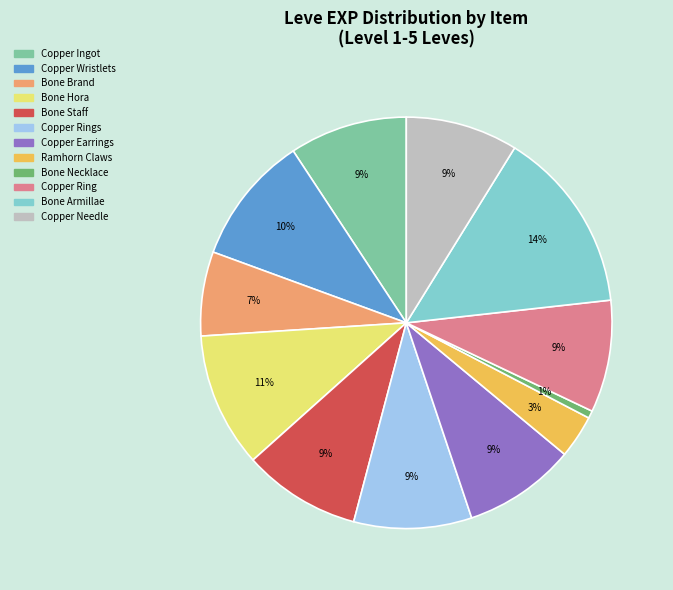

Does any single category account for the majority?

No